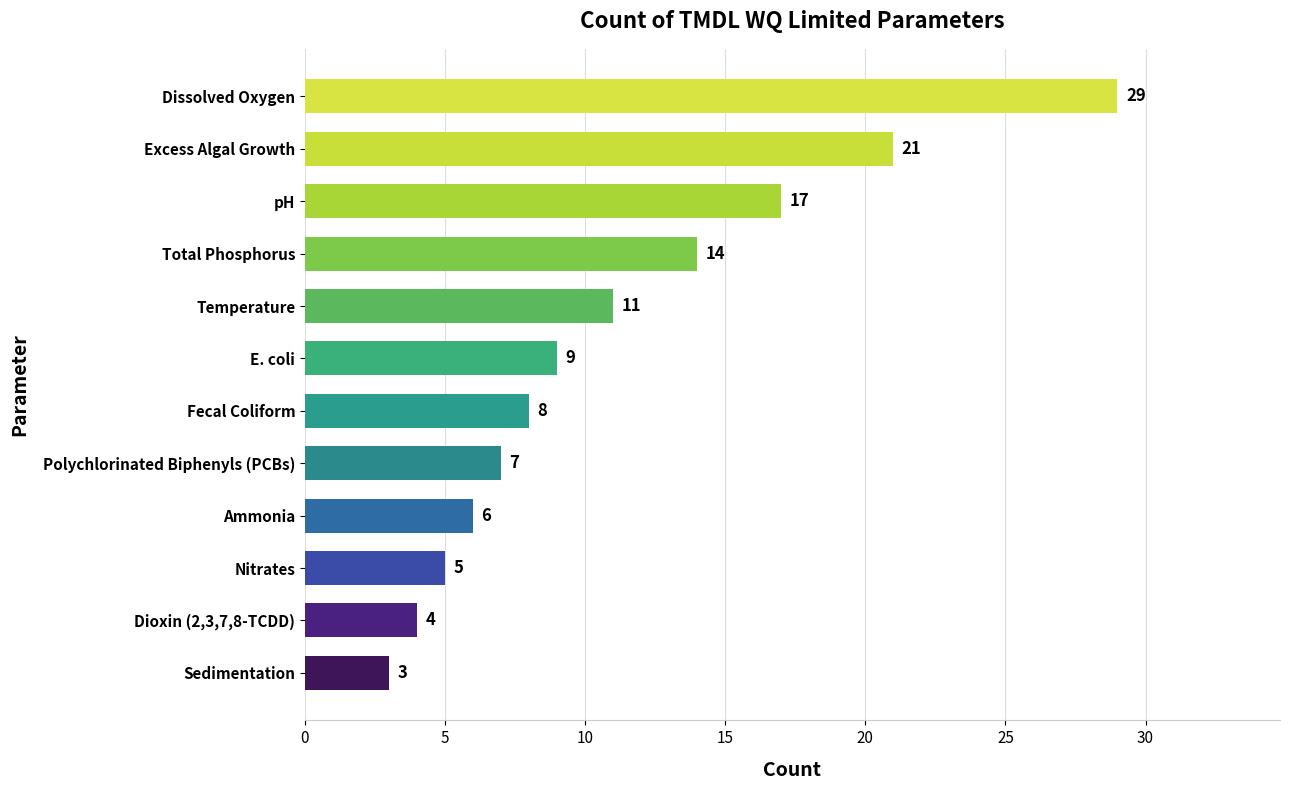

Where is the data nearest to the value 16?

pH